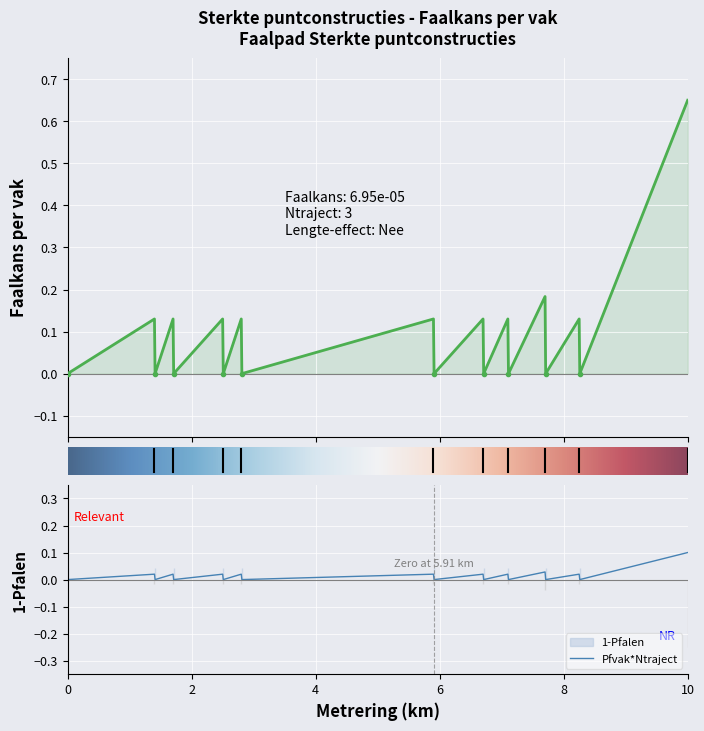

What is the difference between the maximum and minimum values in the 1-Pfalen series?

0.1